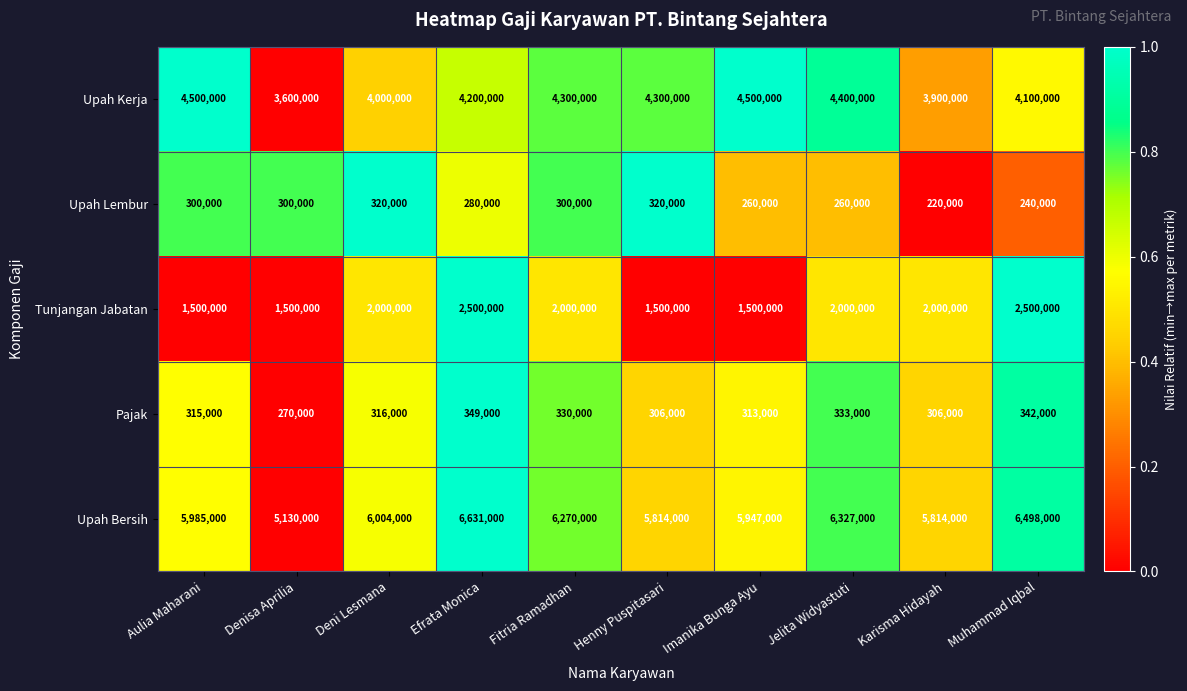

Which series has the largest total across all categories?

Upah Bersih